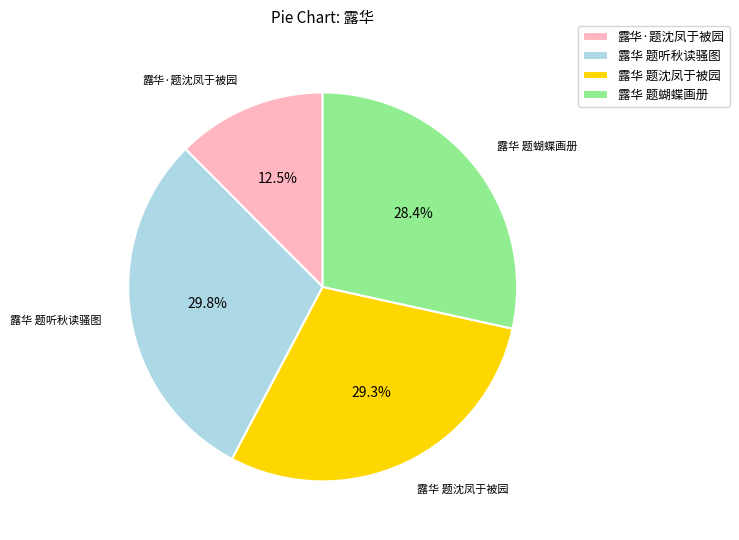

To the nearest percent, what is the difference between the 露华 题蝴蝶画册 and 露华 题沈凤于被园 slice percentages?

1%